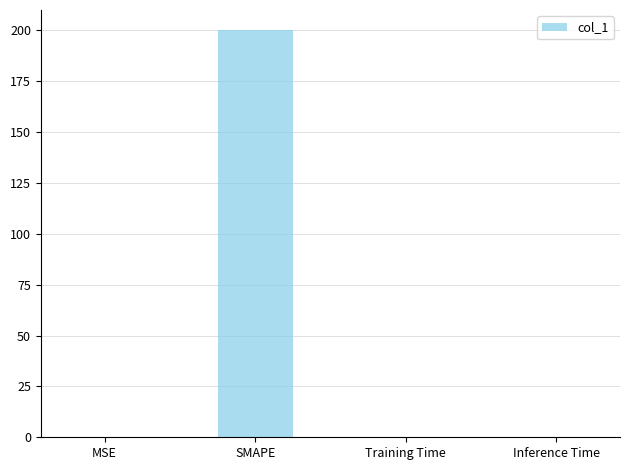

Are the bars horizontal?

No